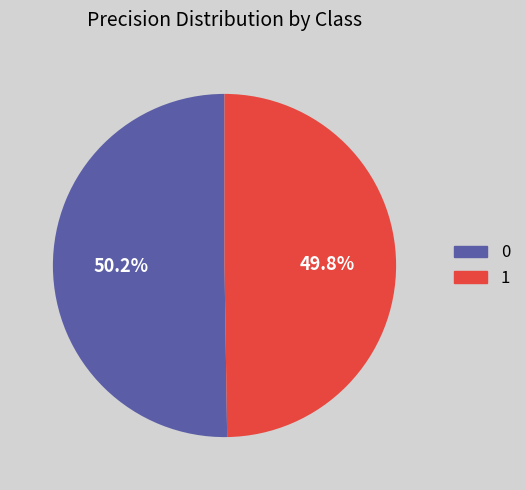

To the nearest percent, what portion does 0 represent?

50%